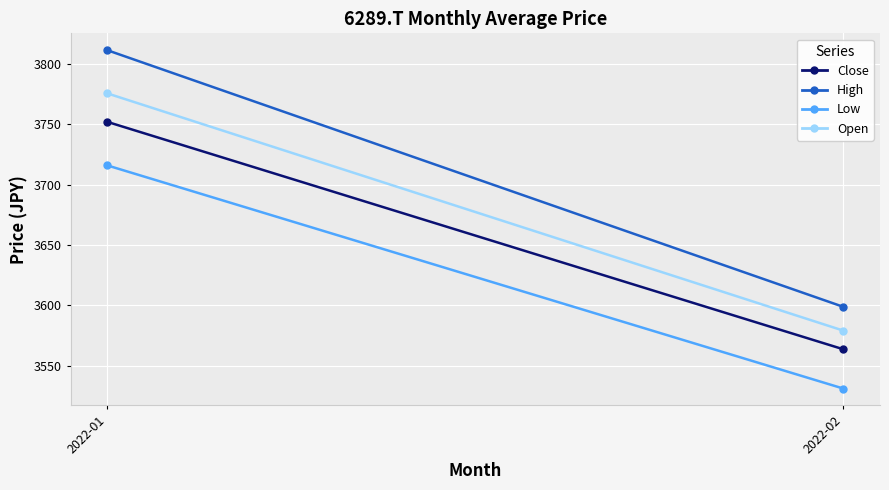

Between 2022-01 and 2022-02, which is larger?

2022-01